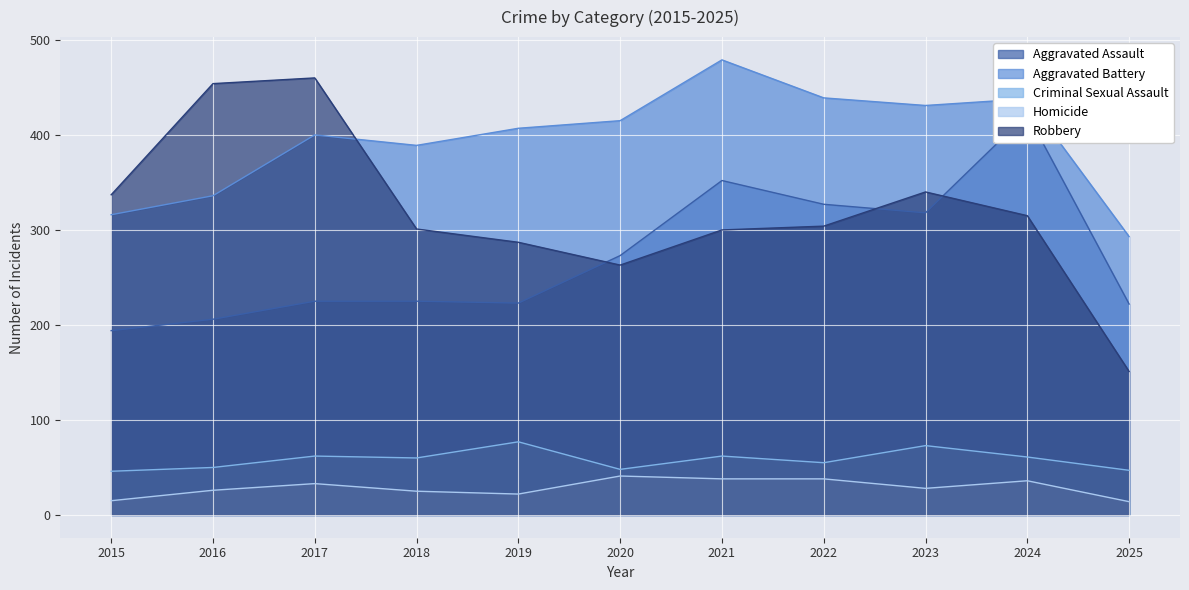

What is the maximum value shown in the chart?

479